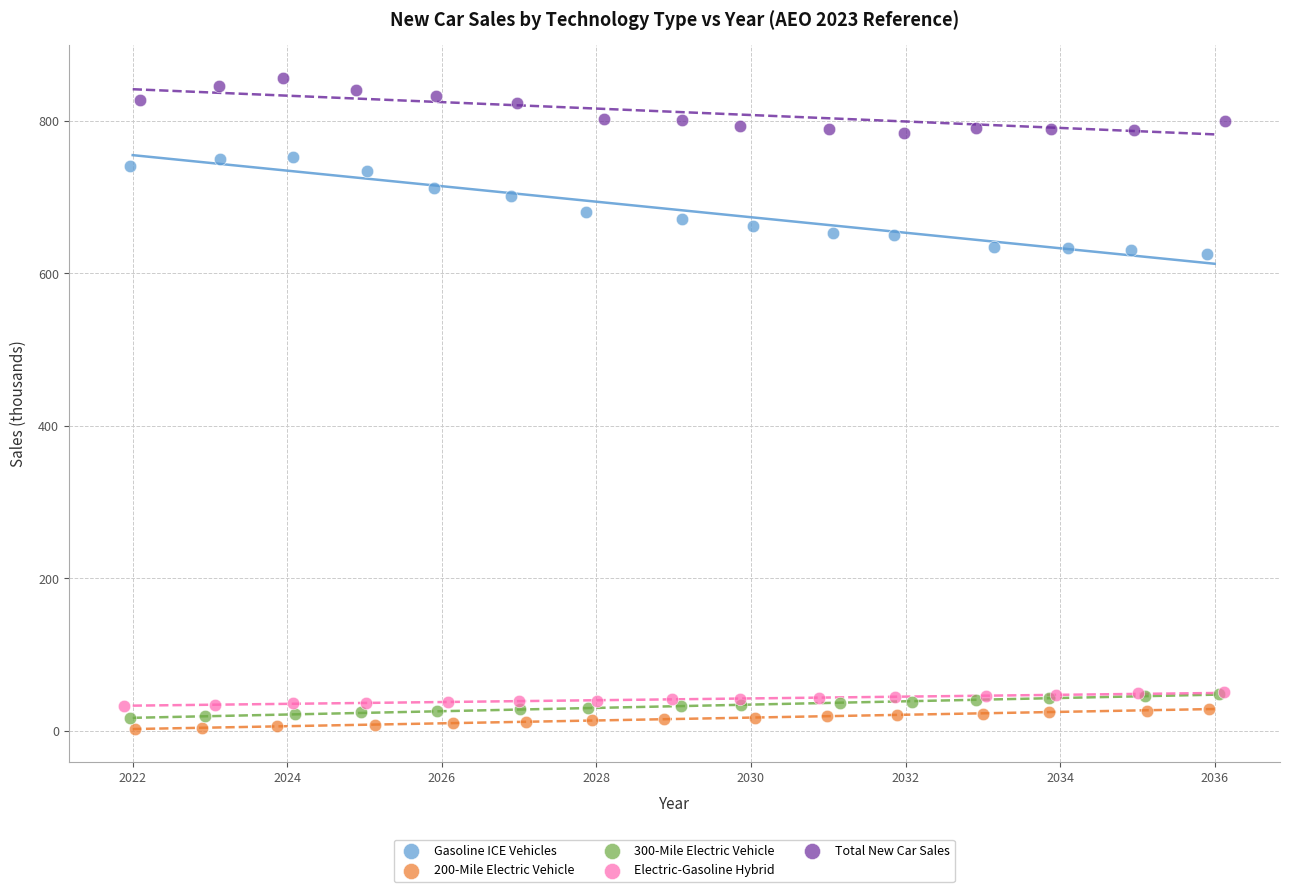

Which series contains the highest Y value?

Total New Car Sales